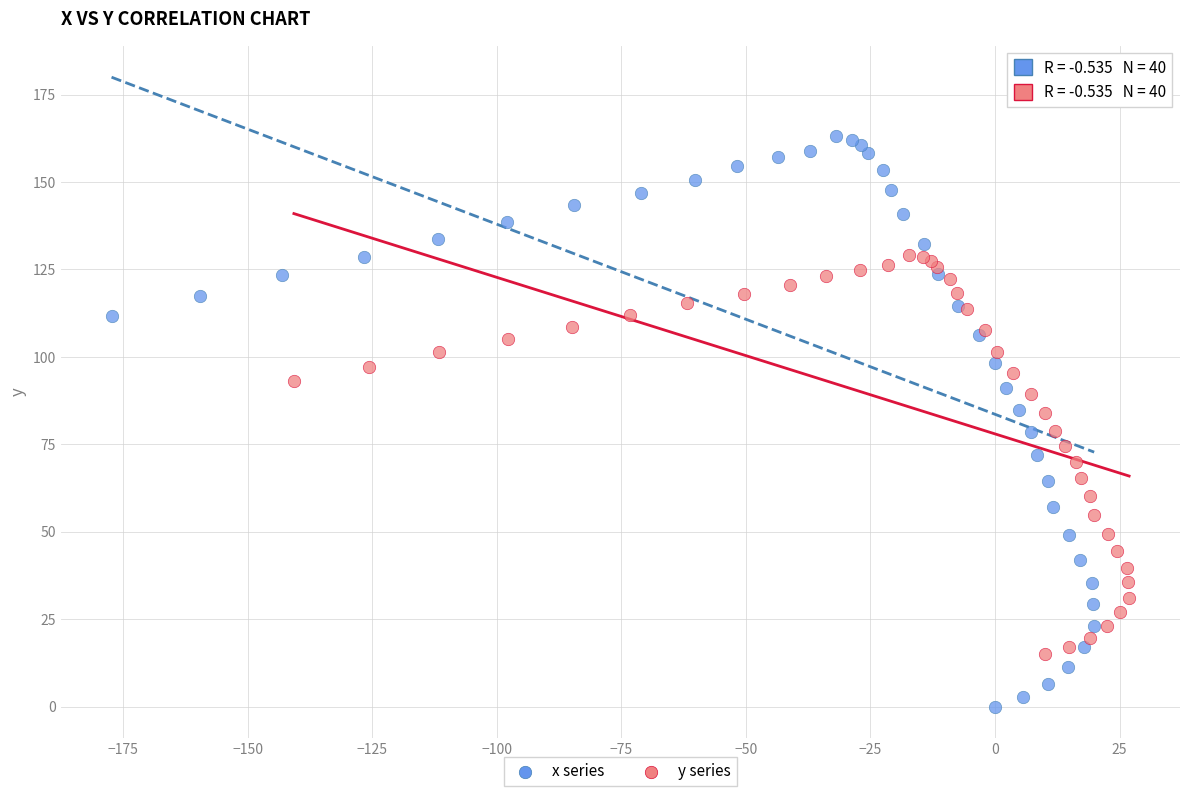

What are all the series names shown in the legend?

x series, y series